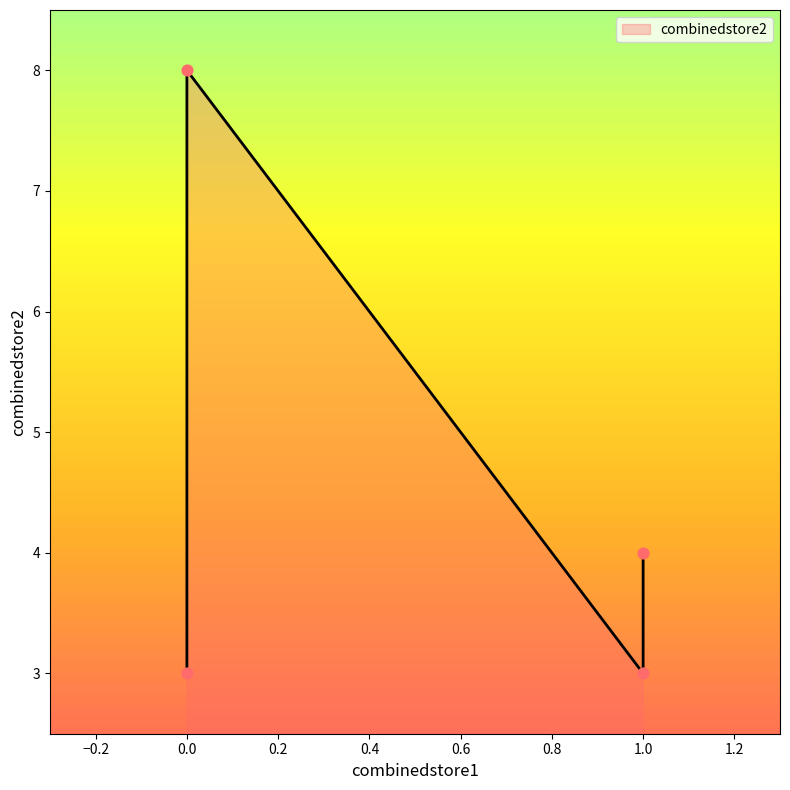

What is the change in value from 1 to 1?

-1